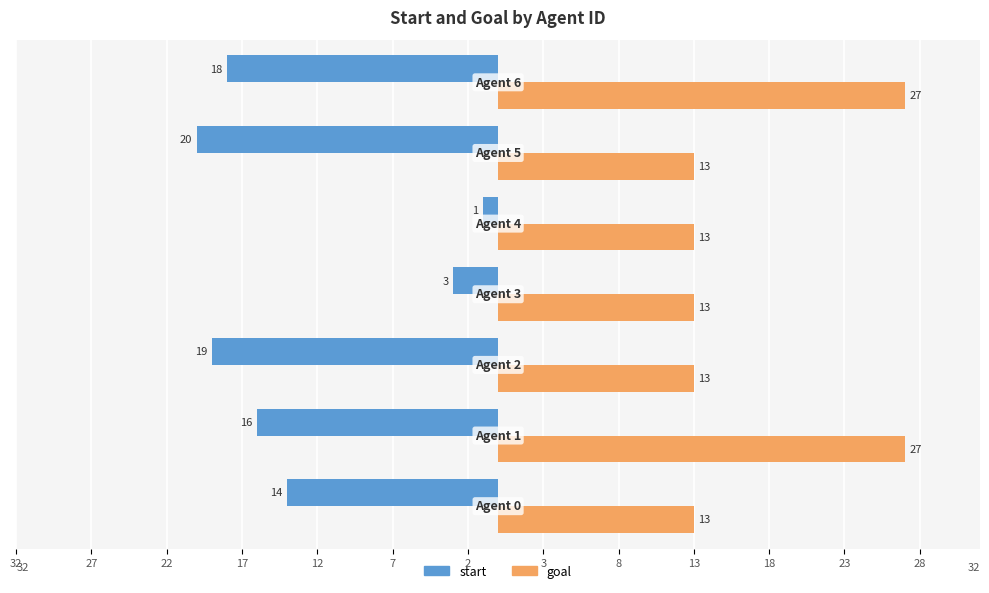

Are the bars grouped side by side (vs. stacked)?

Yes